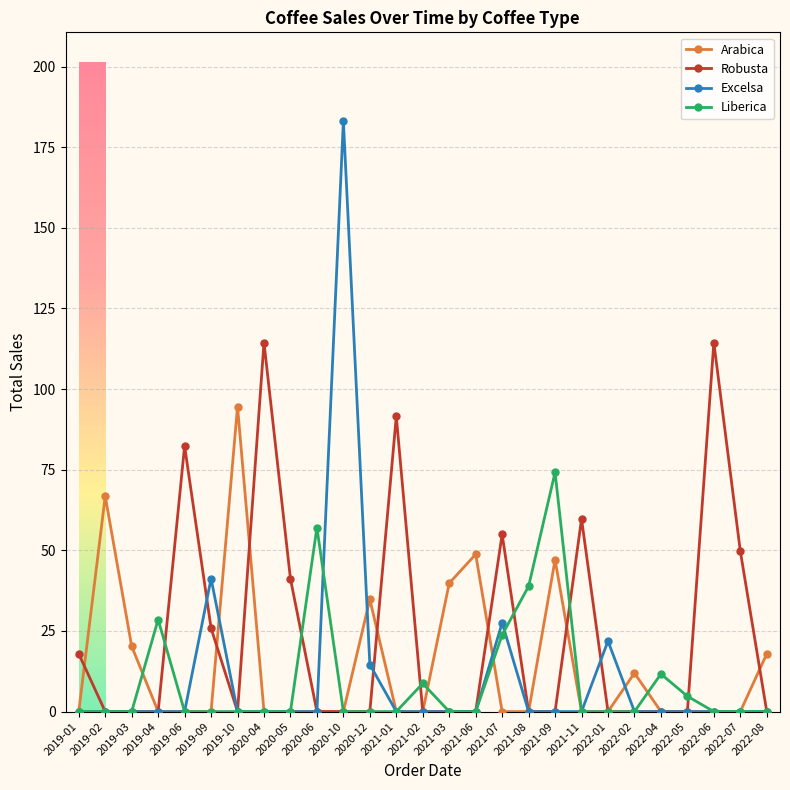

What is the value of the Liberica point at the 17th from the left?

23.8